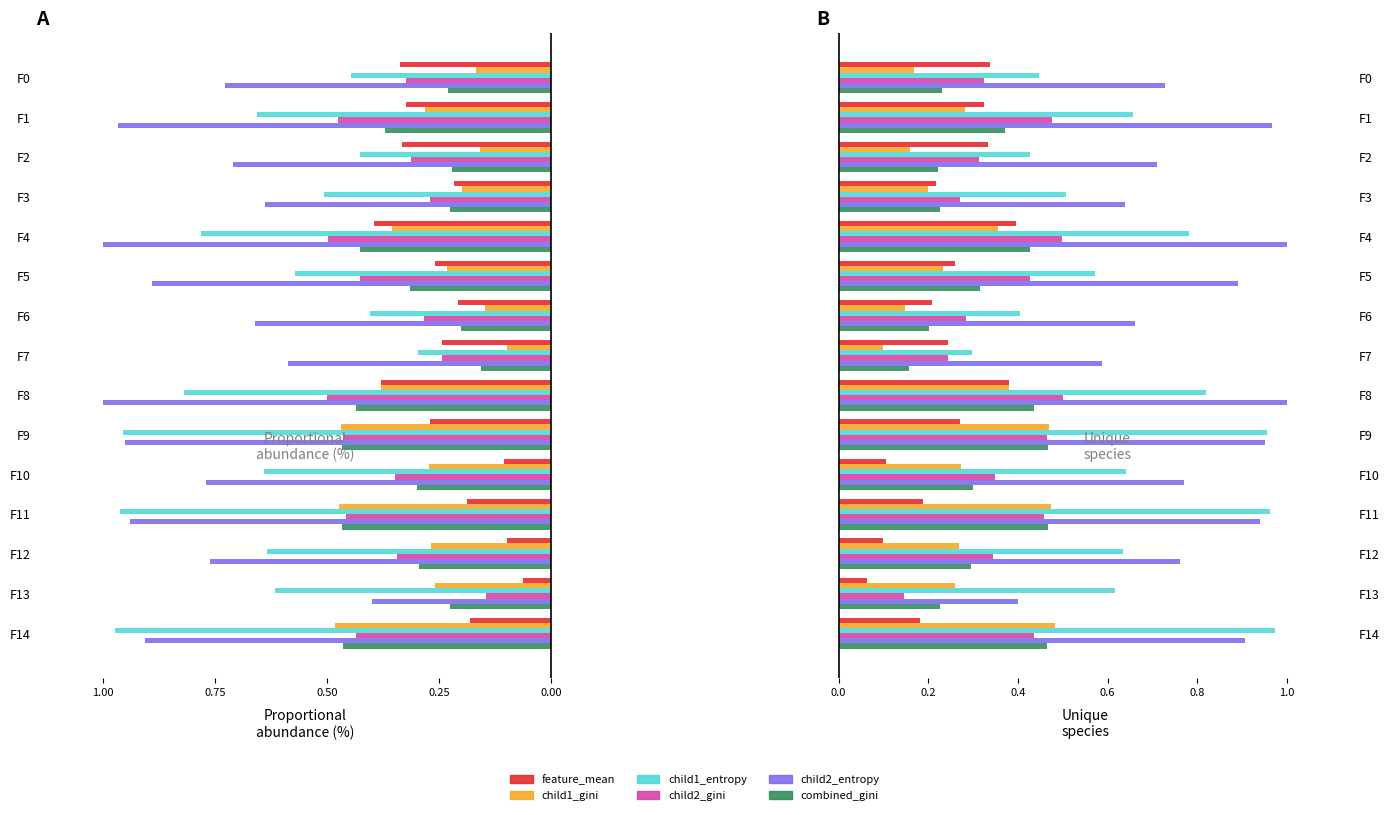

What is the total value across all series at F6?

1.9